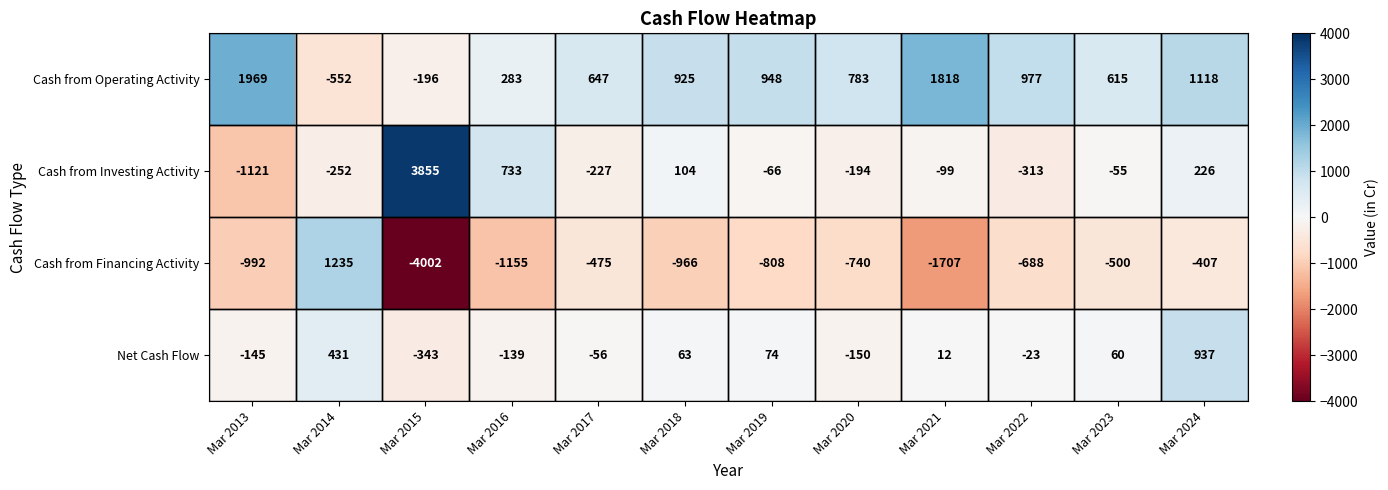

The value of Net Cash Flow at Mar 2024 is 937. True or false?

True